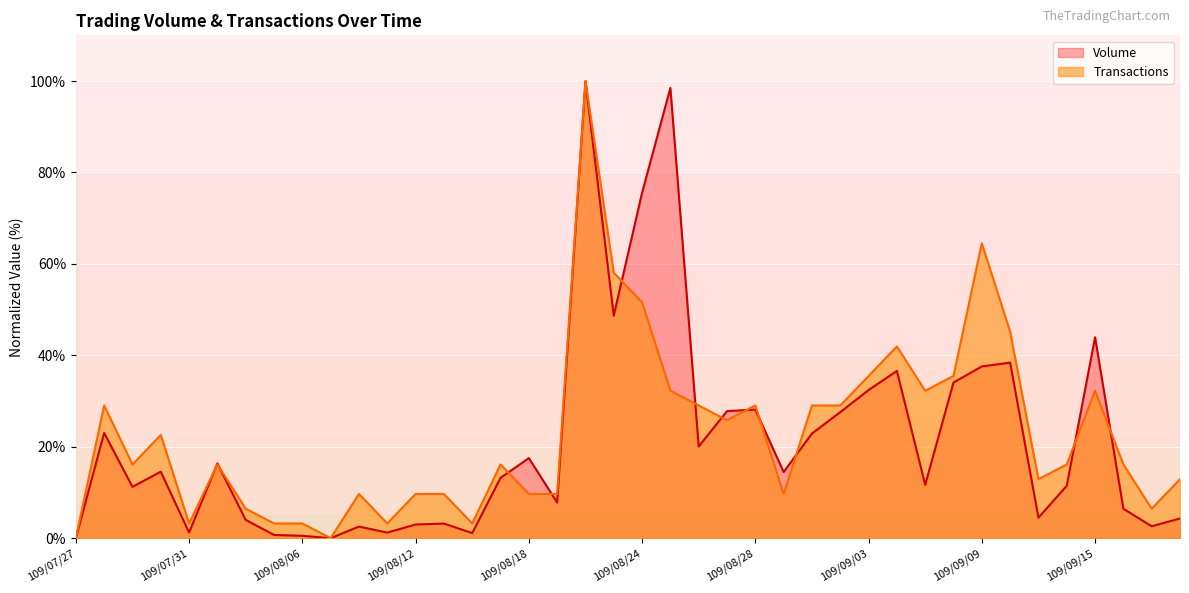

True or false: Volume has a value of 17.5 at 109/08/18.

True